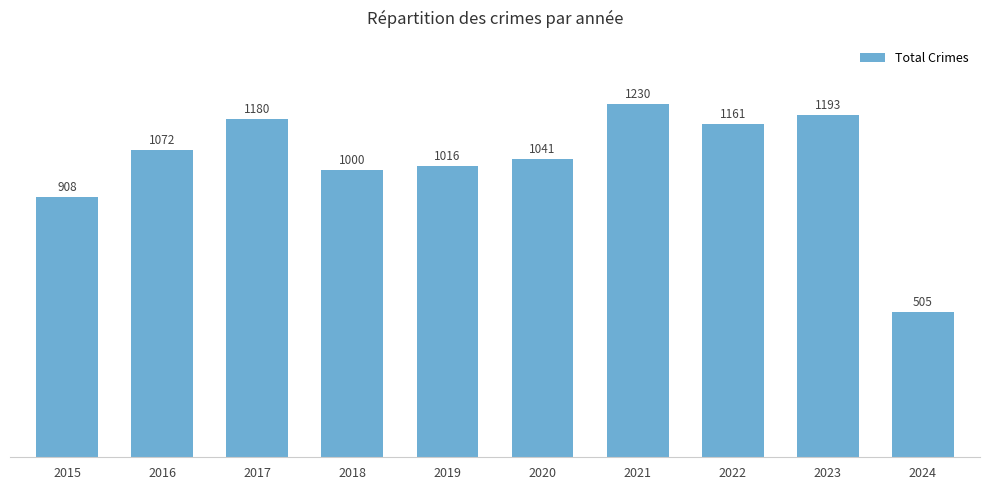

How many values are below 1072?

5